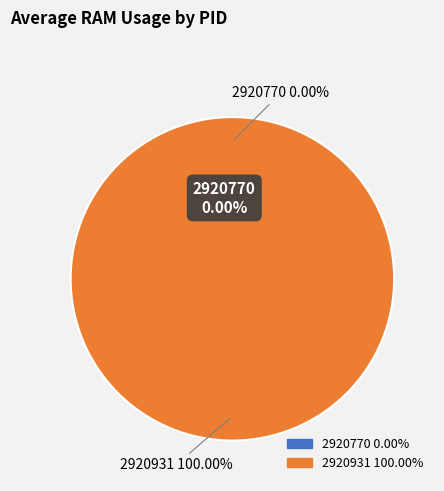

Which slice is the largest?

2920931